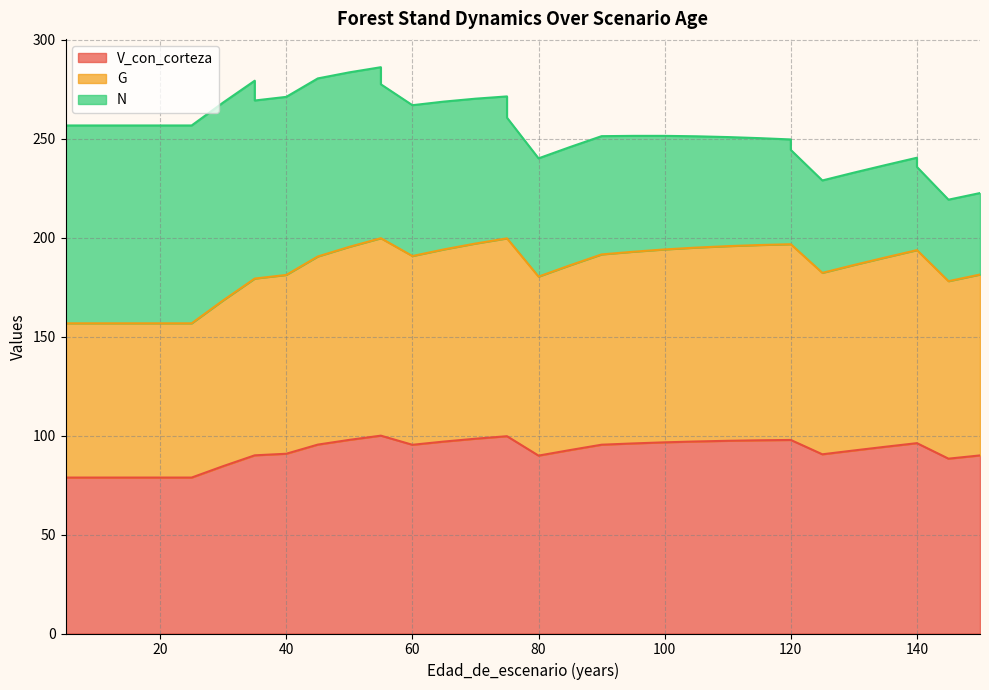

List the labels in order of G value, largest first.

55, 55, 75, 75, 70, 120, 120, 115, 110, 50, 105, 65, 100, 140, 140, 95, 90, 60, 45, 135, 130, 85, 125, 150, 40, 80, 35, 35, 145, 30, 5, 10, 15, 15, 20, 25, 5